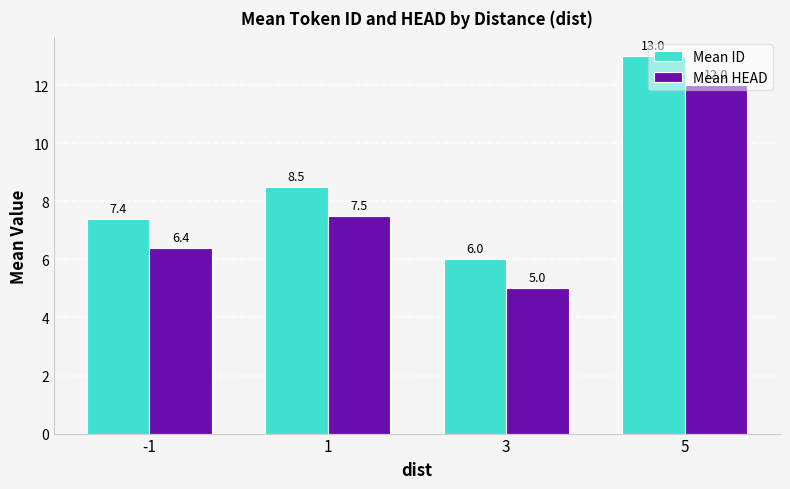

What is the difference between the highest and lowest values at 1?

1.0